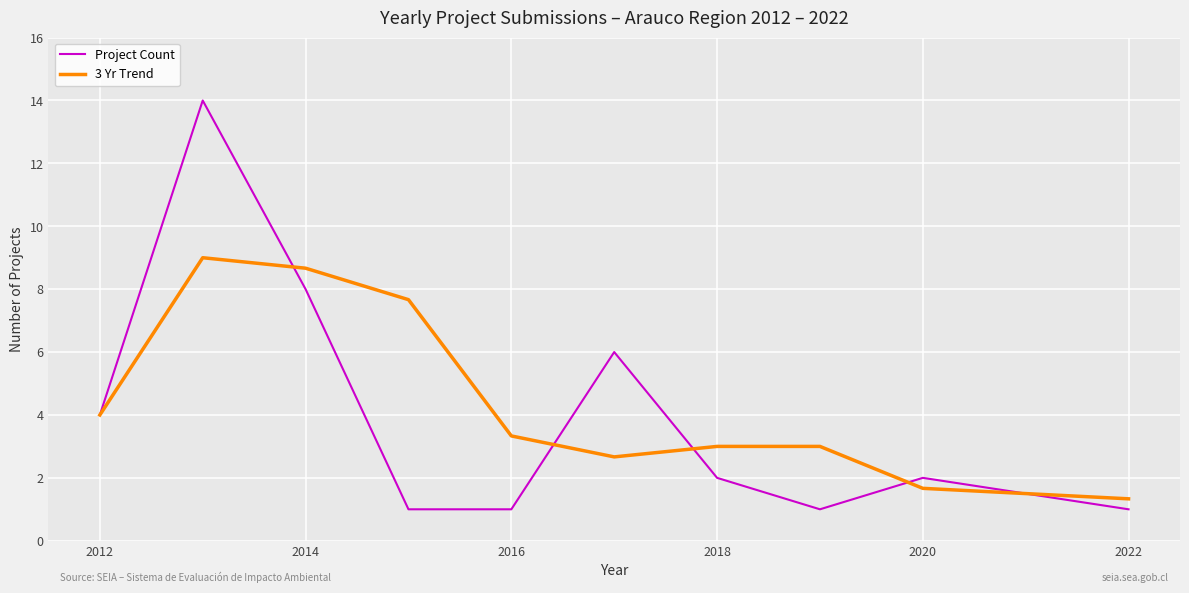

Reading left to right, list all the values displayed in this chart.

Project Count: 4.0	14.0	8.0	1.0	1.0	6.0	2.0	1.0	2.0	1.0
3 Yr Trend: 4.0	9.0	8.7	7.7	3.3	2.7	3.0	3.0	1.7	1.3